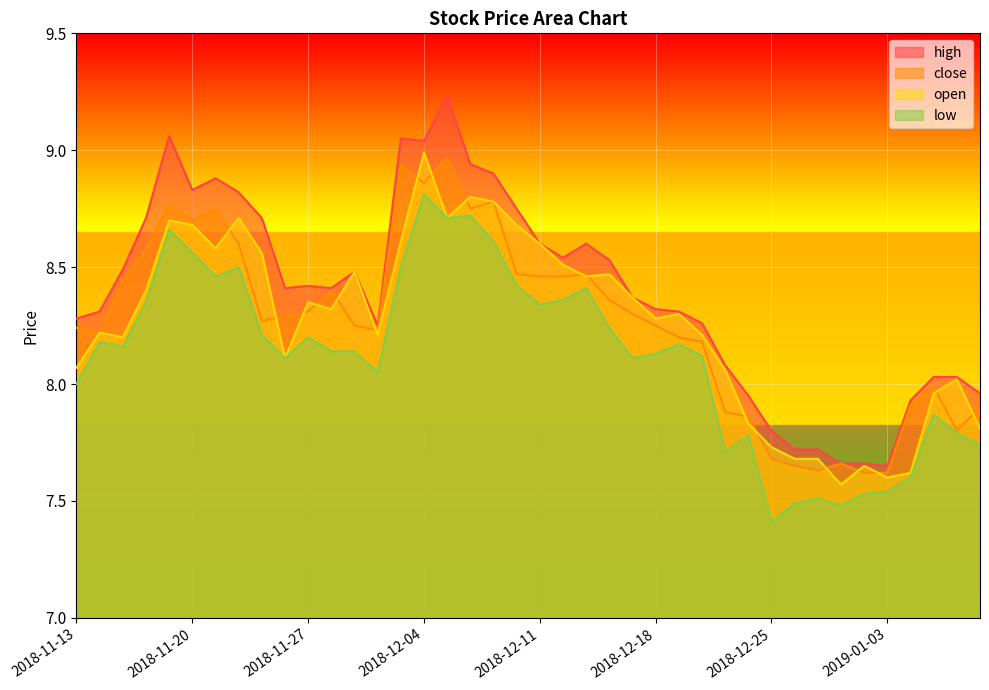

At which label does open reach its peak?

2018-12-04